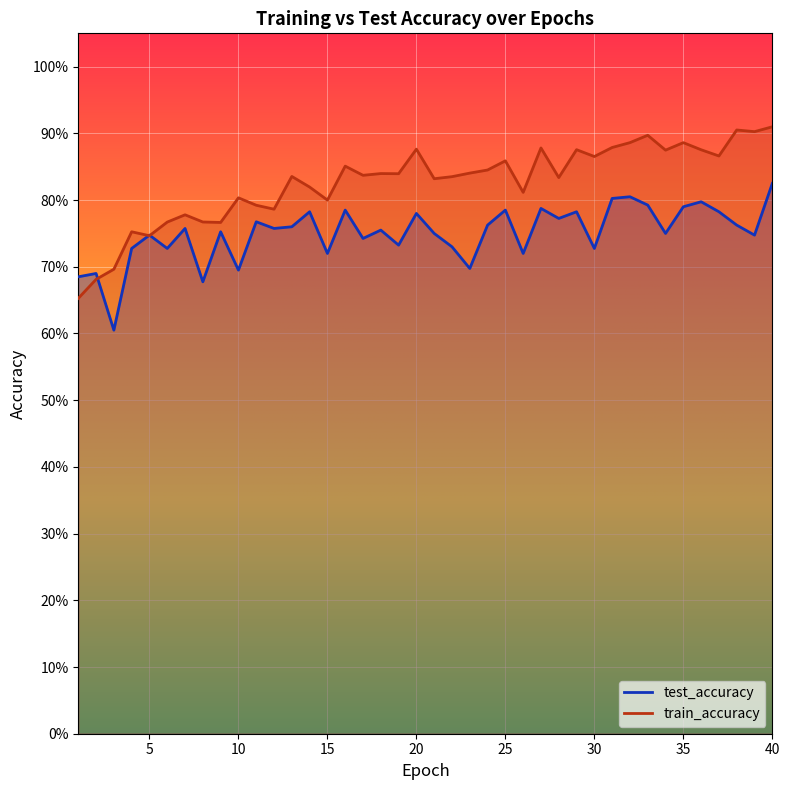

What is the greatest value displayed?

0.9